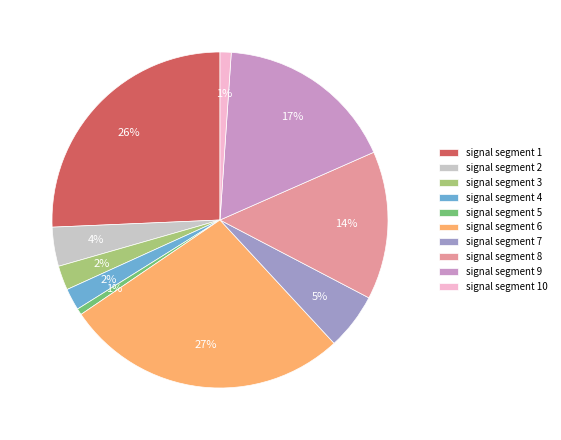

True or false: signal segment 6 accounts for 27% of the total.

True